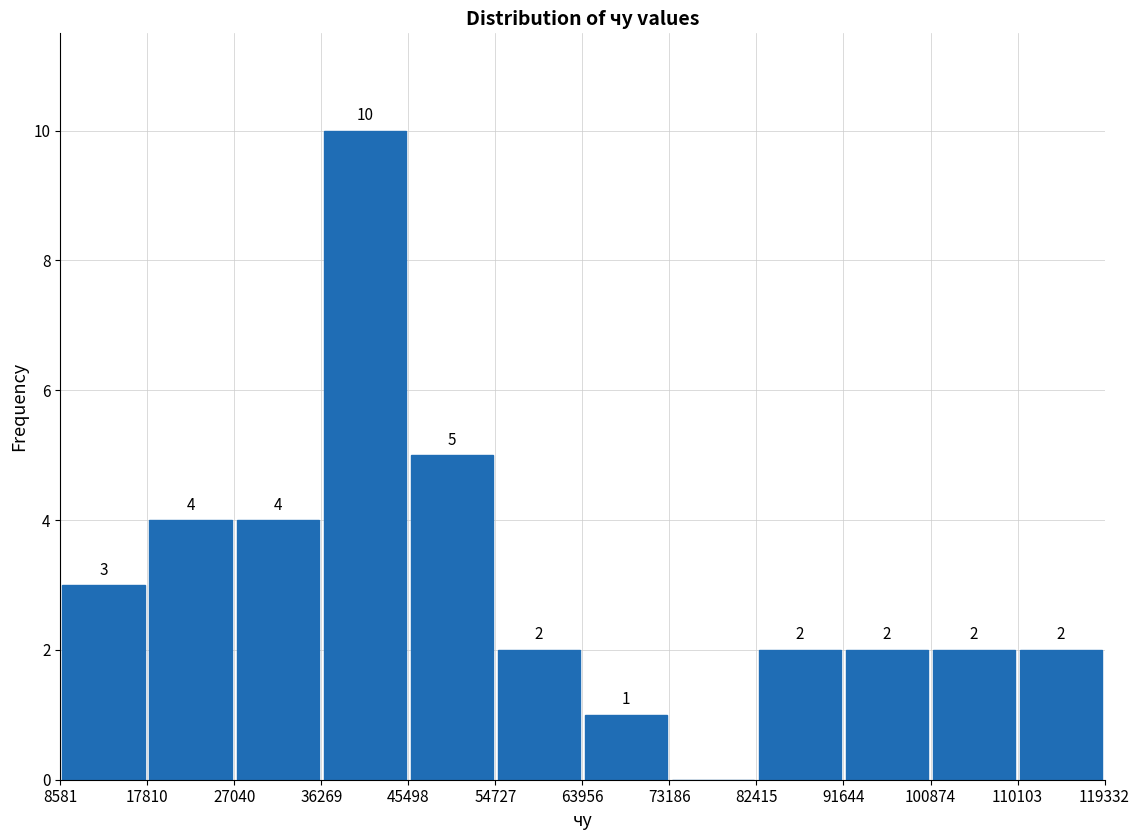

Over which range of the x-axis is the bar tallest?

36269 to 45498